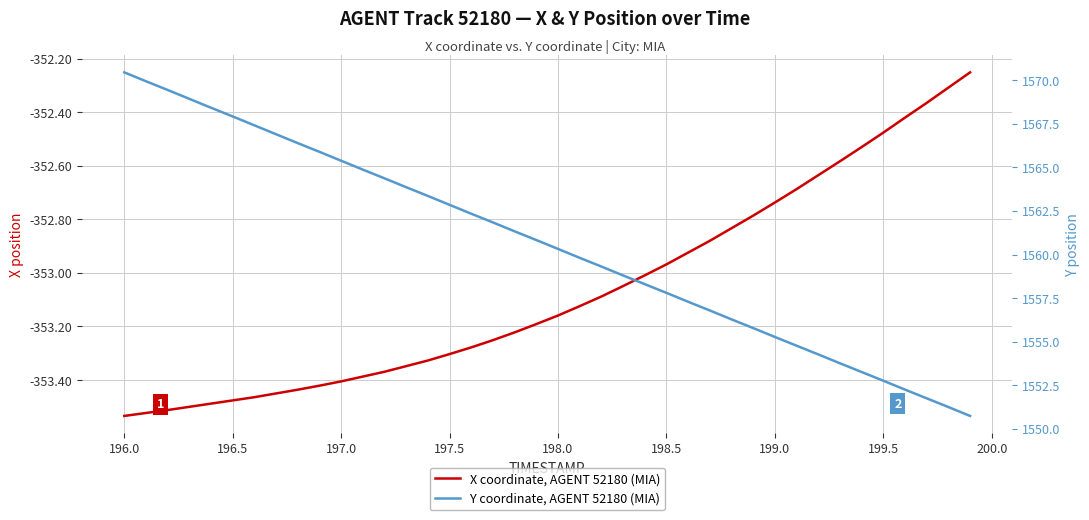

Reading left to right, extract all data points from this chart.

X coordinate, AGENT 52180 (MIA): -353.5	-353.5	-353.5	-353.5	-353.5	-353.5	-353.5	-353.4	-353.4	-353.4	-353.4	-353.4	-353.4	-353.3	-353.3	-353.3	-353.3	-353.3	-353.2	-353.2	-353.2	-353.1	-353.1	-353.0	-353.0	-353.0	-352.9	-352.9	-352.8	-352.8	-352.7	-352.7	-352.6	-352.6	-352.5	-352.5	-352.4	-352.4	-352.3	-352.3
Y coordinate, AGENT 52180 (MIA): 1570.5	1569.9	1569.4	1568.9	1568.4	1567.9	1567.4	1566.9	1566.4	1565.9	1565.4	1564.9	1564.4	1563.9	1563.4	1562.8	1562.3	1561.8	1561.3	1560.8	1560.3	1559.8	1559.3	1558.8	1558.3	1557.8	1557.3	1556.8	1556.3	1555.8	1555.3	1554.8	1554.3	1553.8	1553.3	1552.8	1552.2	1551.8	1551.2	1550.7